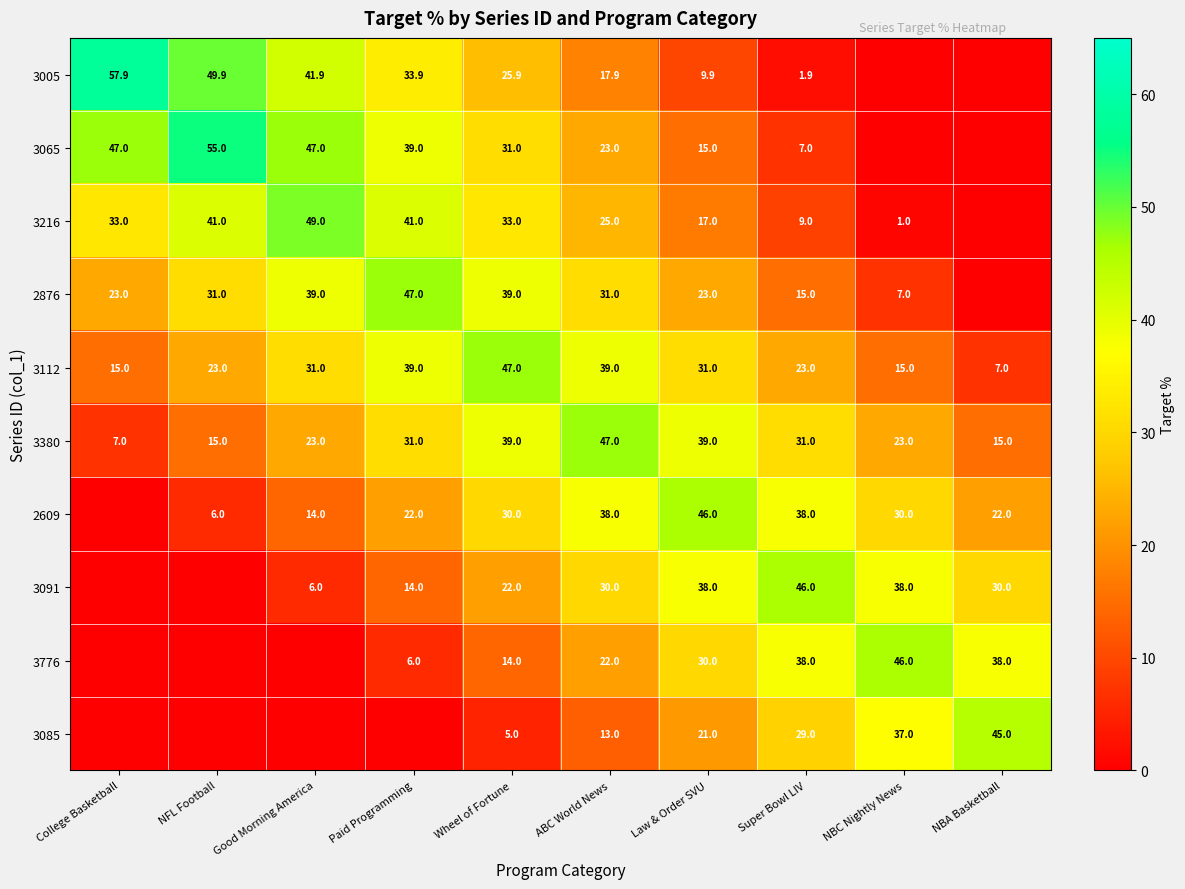

What is the spread (max minus min) of values at Law & Order SVU?

36.1